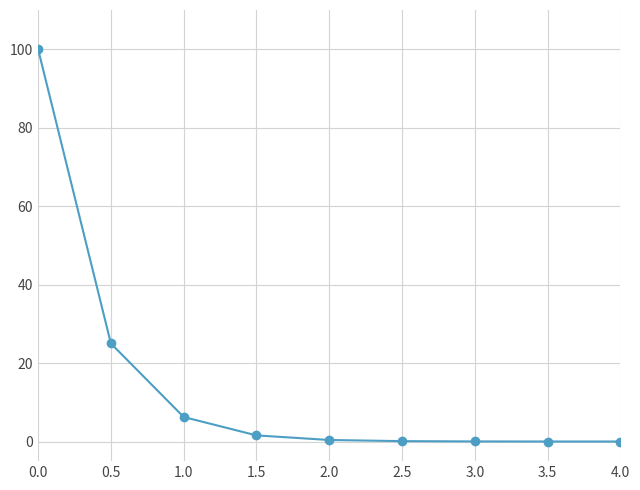

Is this an area chart (filled region under the line)?

No